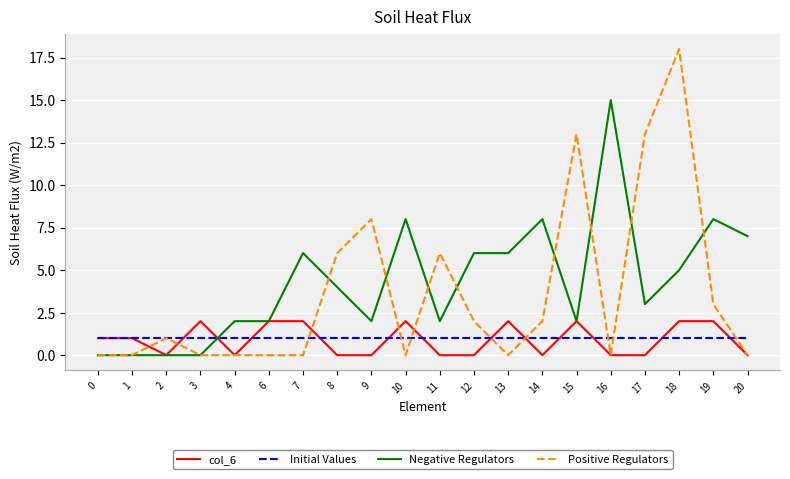

What is the difference between the Negative Regulators values at 12 and 16?

9